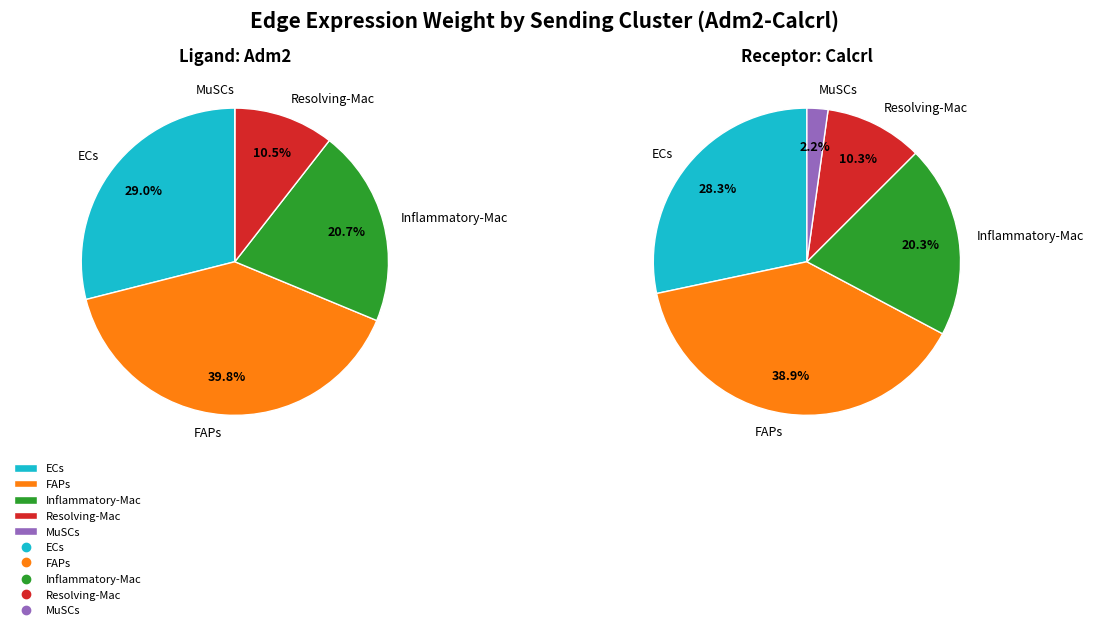

Between MuSCs and Resolving-Mac, which is larger?

Resolving-Mac